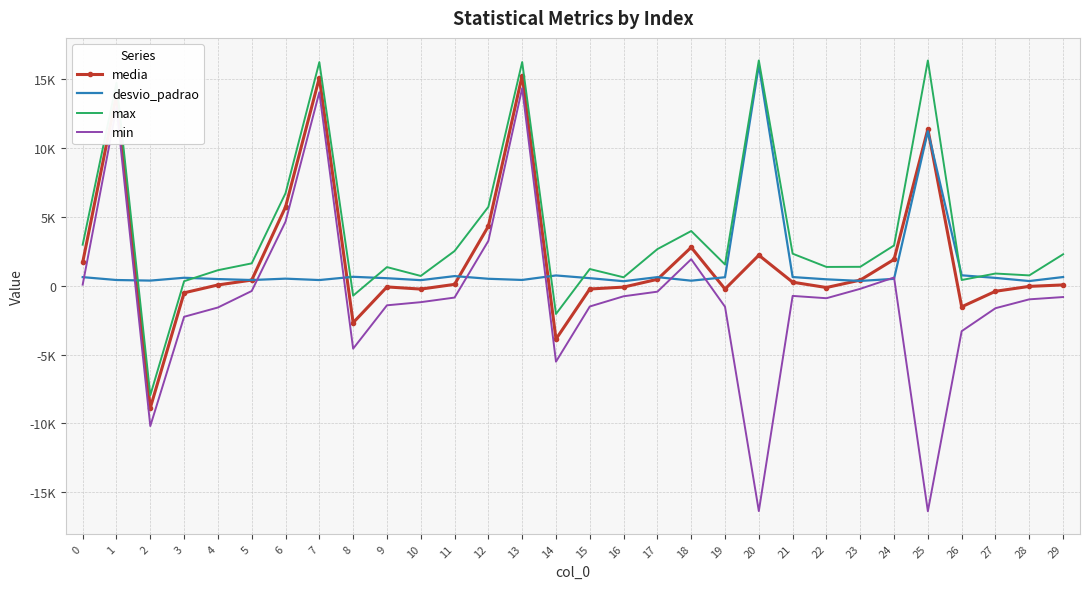

What is the value of the min point at the 20th from the left?

-1524.0